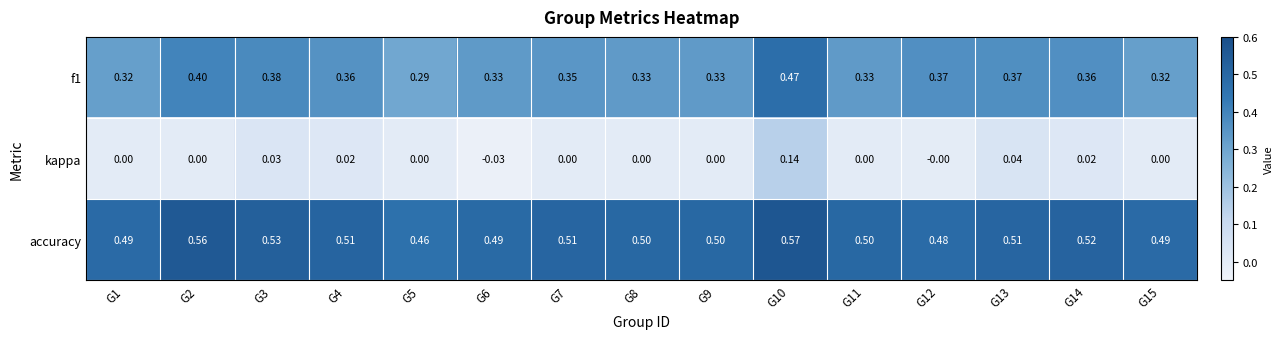

At which category is the sum across all series the highest?

G10